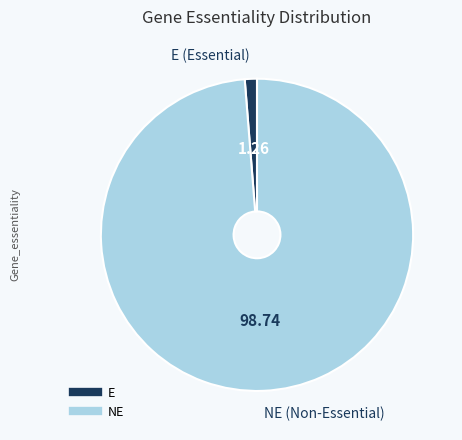

Which category accounts for the majority?

NE